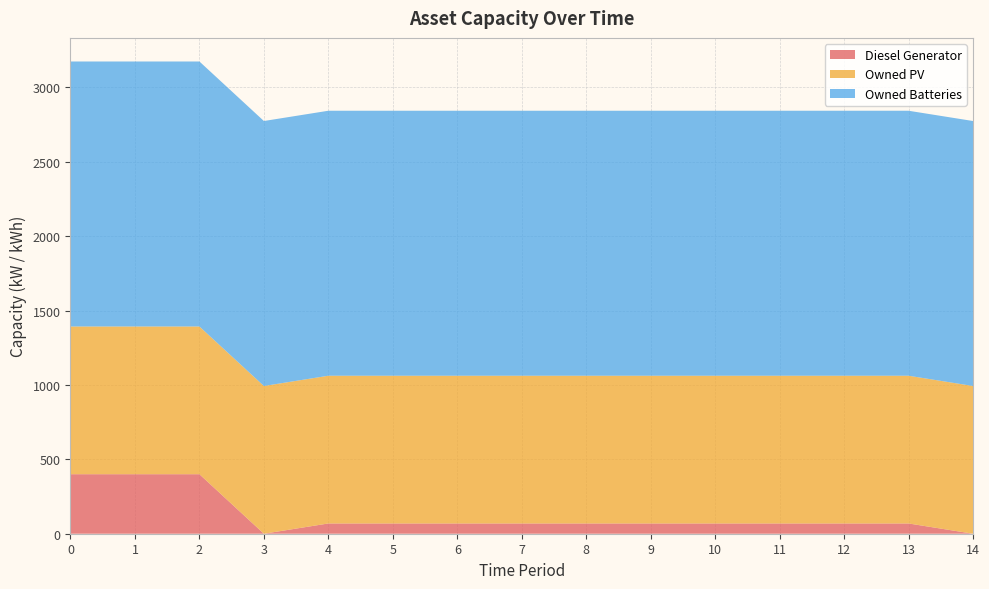

Reading right to left, extract all data points from this chart.

Diesel Generator: 14=0	13=69	12=69	11=69	10=69	9=69	8=69	7=69	6=69	5=69	4=69	3=0	2=400	1=400	0=400
Owned PV: 14=993	13=993	12=993	11=993	10=993	9=993	8=993	7=993	6=993	5=993	4=993	3=993	2=993	1=993	0=993
Owned Batteries: 14=1781	13=1781	12=1781	11=1781	10=1781	9=1781	8=1781	7=1781	6=1781	5=1781	4=1781	3=1781	2=1781	1=1781	0=1781